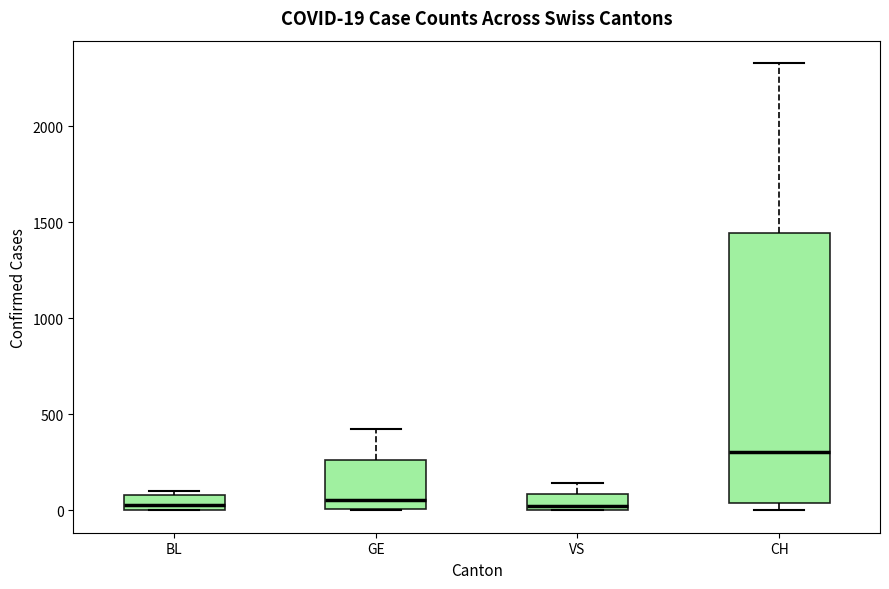

Which box is the tallest, from its lower edge to its upper edge?

CH